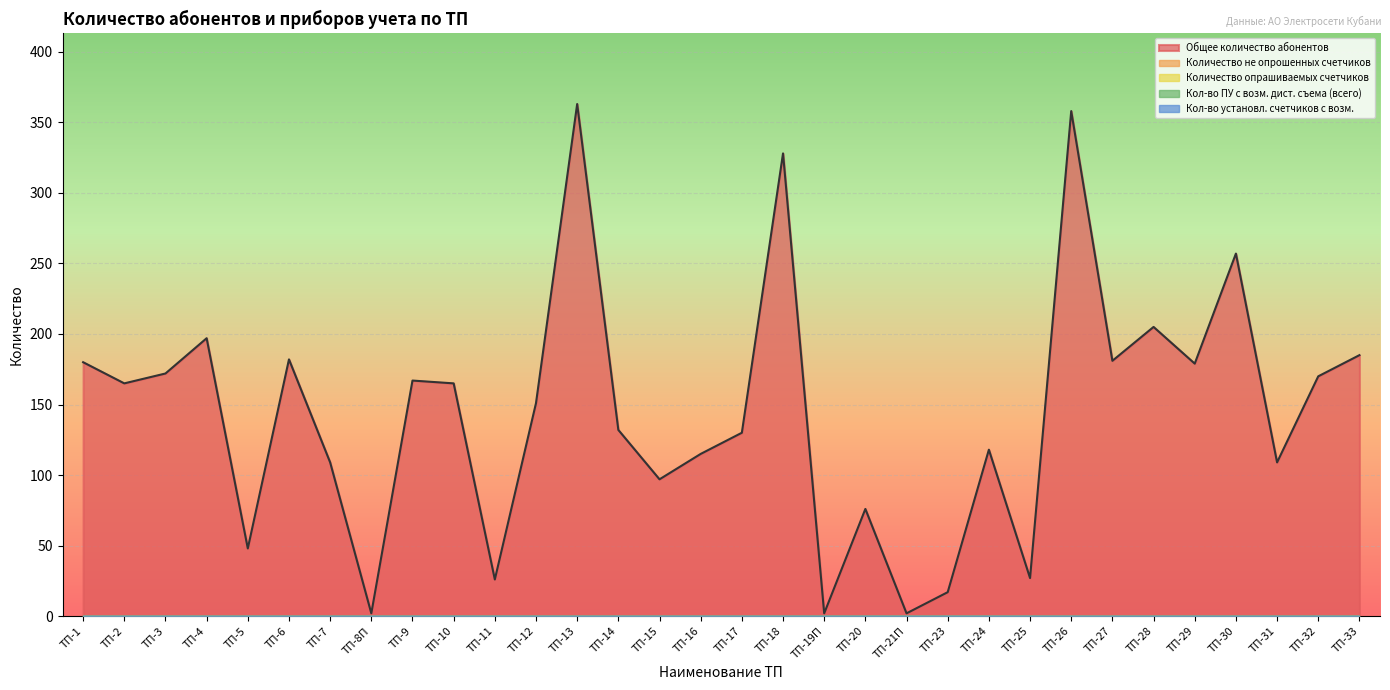

Reading left to right, list all the values displayed in this chart.

Общее количество абонентов: 180	165	172	197	48	182	109	2	167	165	26	151	363	132	97	115	130	328	2	76	2	17	118	27	358	181	205	179	257	109	170	185
Количество не опрошенных счетчиков: 0	0	0	0	0	0	0	0	0	0	0	0	0	0	0	0	0	0	0	0	0	0	0	0	0	0	0	0	0	0	0	0
Количество опрашиваемых счетчиков: 0	0	0	0	0	0	0	0	0	0	0	0	0	0	0	0	0	0	0	0	0	0	0	0	0	0	0	0	0	0	0	0
Кол-во ПУ с возм. дист. съема (всего): 0	0	0	0	0	0	0	0	0	0	0	0	0	0	0	0	0	0	0	0	0	0	0	0	0	0	0	0	0	0	0	0
Кол-во установл. счетчиков с возм.: 0	0	0	0	0	0	0	0	0	0	0	0	0	0	0	0	0	0	0	0	0	0	0	0	0	0	0	0	0	0	0	0